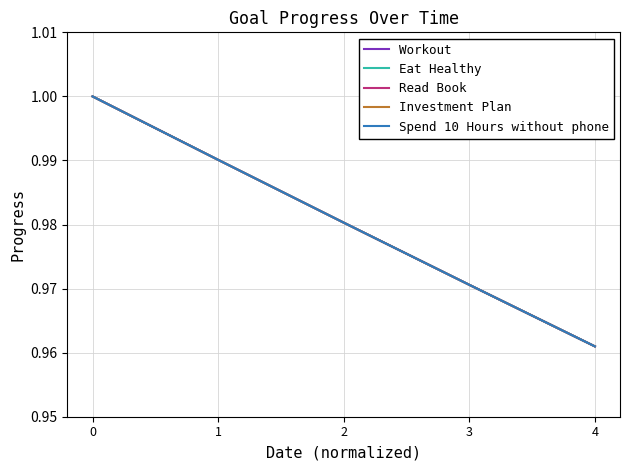

Which has a higher value, 4 or 1?

1